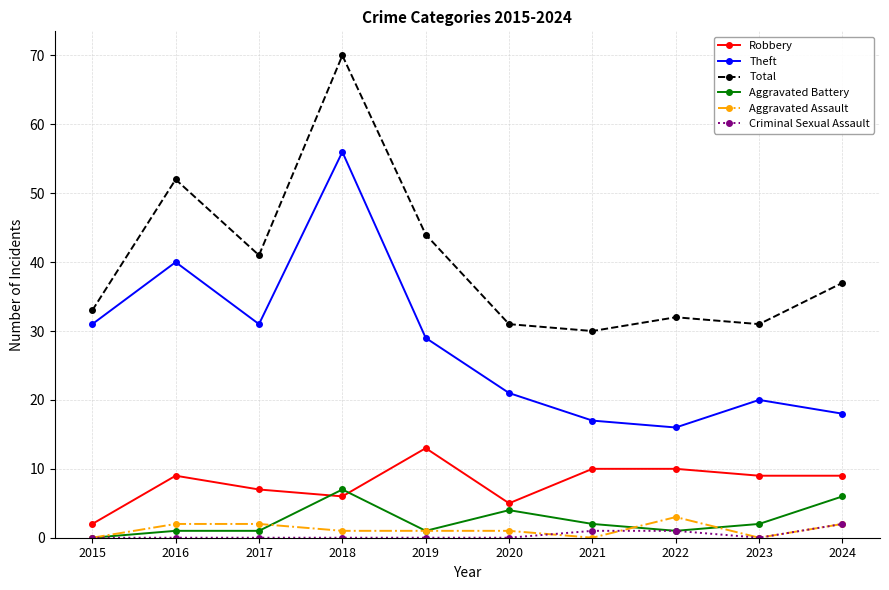

Reading left to right, what are all the values shown in this chart?

Robbery: 2015=2	2016=9	2017=7	2018=6	2019=13	2020=5	2021=10	2022=10	2023=9	2024=9
Theft: 2015=31	2016=40	2017=31	2018=56	2019=29	2020=21	2021=17	2022=16	2023=20	2024=18
Total: 2015=33	2016=52	2017=41	2018=70	2019=44	2020=31	2021=30	2022=32	2023=31	2024=37
Aggravated Battery: 2015=0	2016=1	2017=1	2018=7	2019=1	2020=4	2021=2	2022=1	2023=2	2024=6
Aggravated Assault: 2015=0	2016=2	2017=2	2018=1	2019=1	2020=1	2021=0	2022=3	2023=0	2024=2
Criminal Sexual Assault: 2015=0	2016=0	2017=0	2018=0	2019=0	2020=0	2021=1	2022=1	2023=0	2024=2